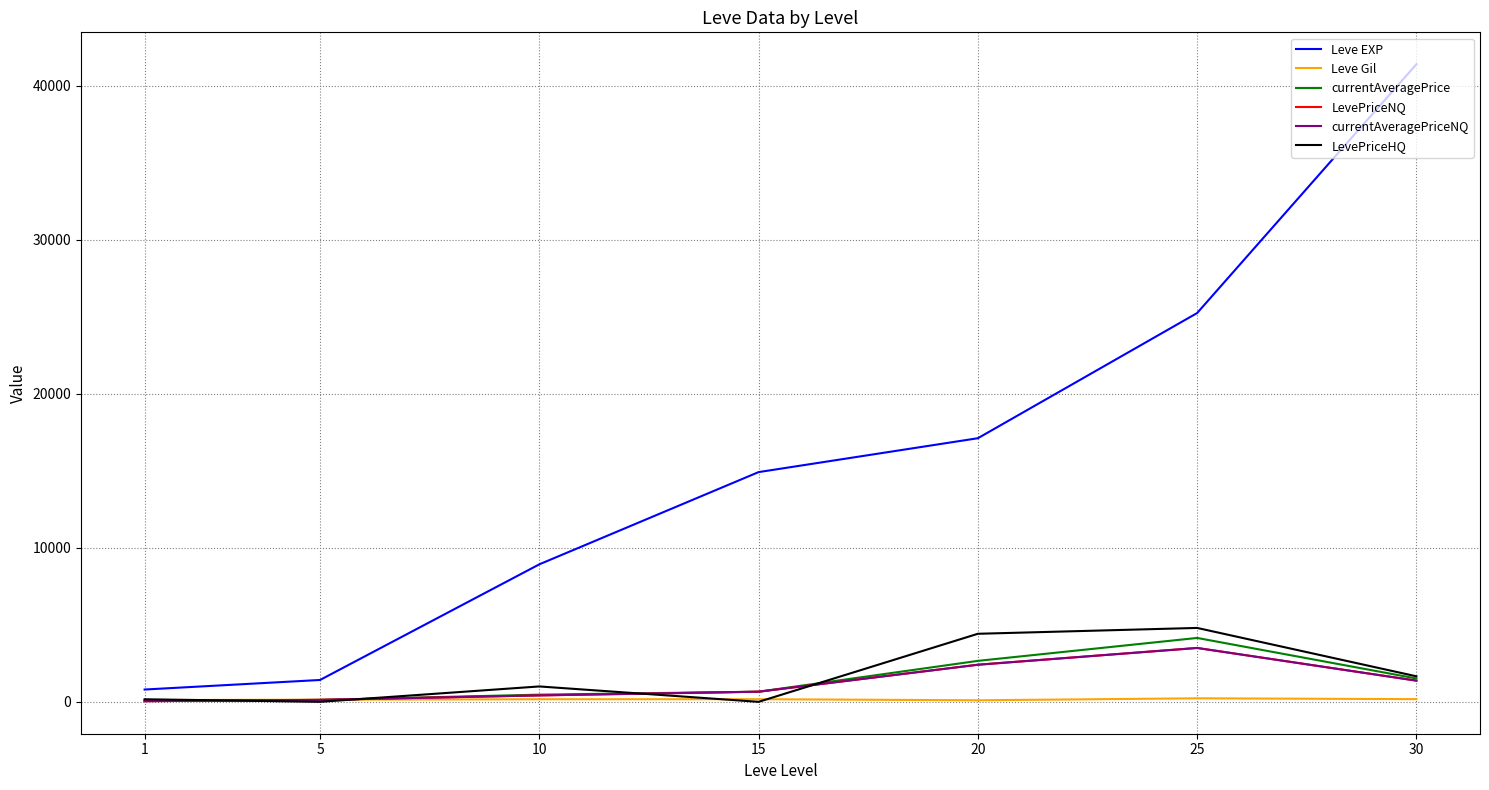

Does the chart display data point markers on the line(s)?

No